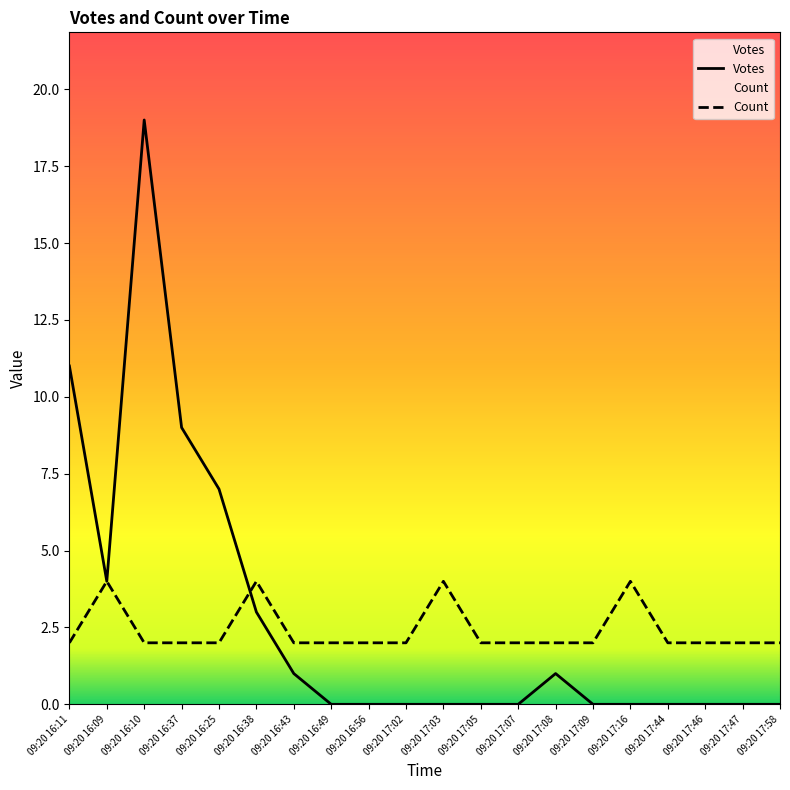

What is the difference between the highest and lowest values at 09:20 17:09?

2